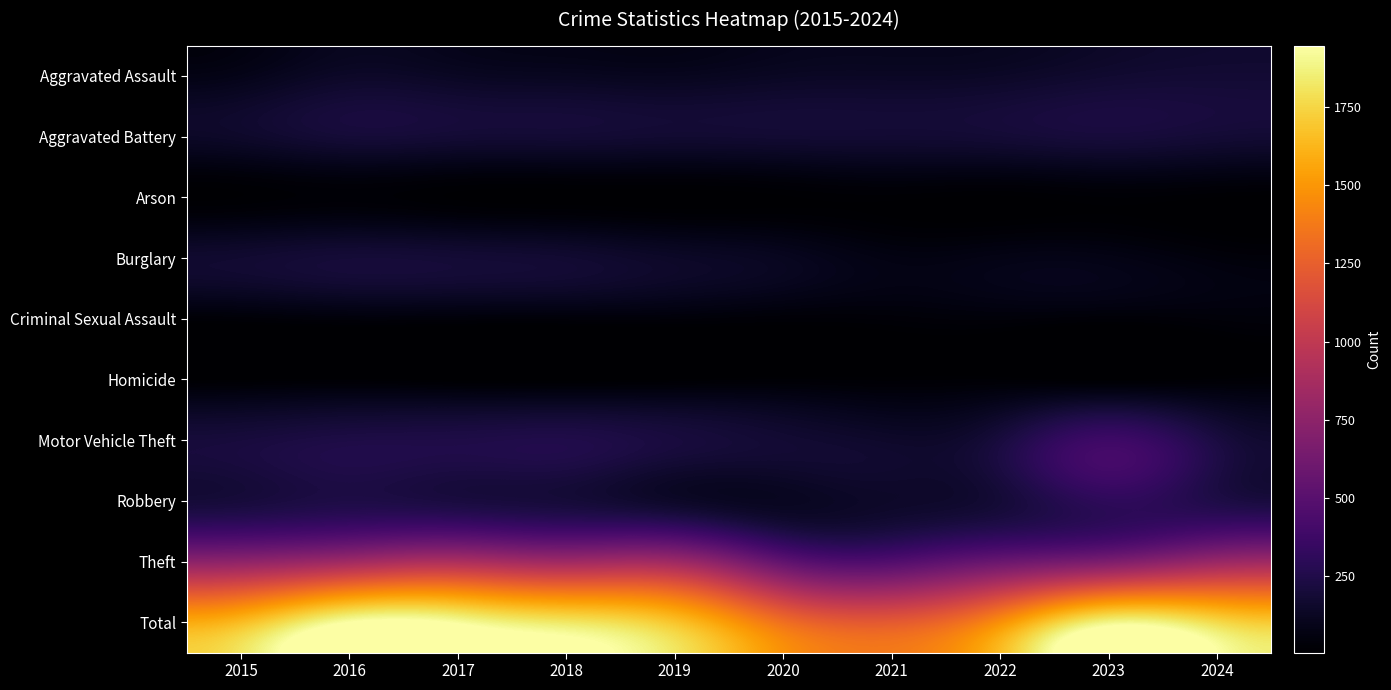

At how many categories does at least one series exceed 1208?

10